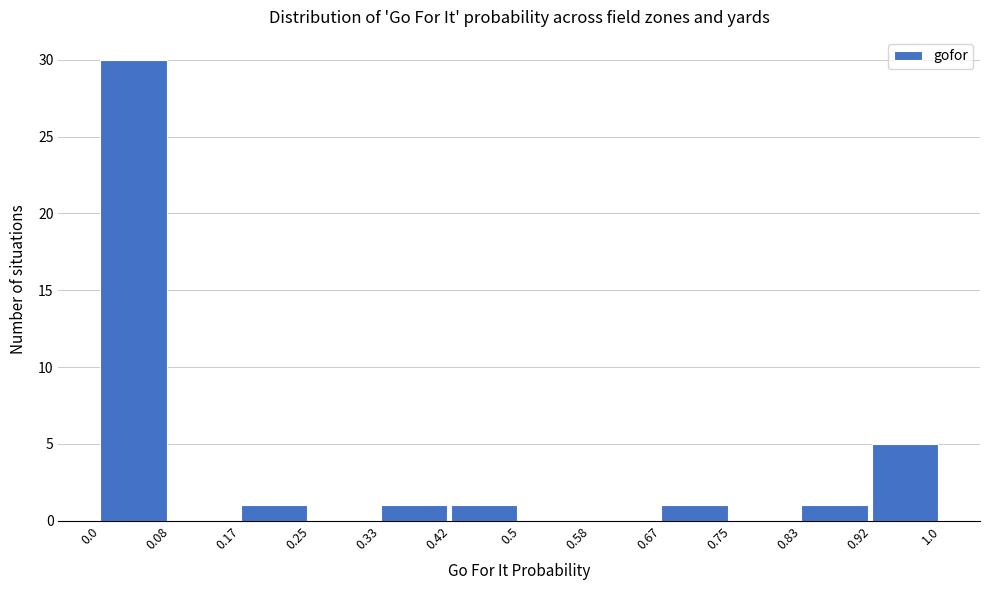

Reading left to right, list every bar in this chart as the range it spans on the x-axis followed by its height. The values are not printed on the chart, so give them approximately, as read against the axis.

0.0 to 0.08: 30
0.08 to 0.17: 0
0.17 to 0.25: 1
0.25 to 0.33: 0
0.33 to 0.42: 1
0.42 to 0.5: 1
0.5 to 0.58: 0
0.58 to 0.67: 0
0.67 to 0.75: 1
0.75 to 0.83: 0
0.83 to 0.92: 1
0.92 to 1.0: 5